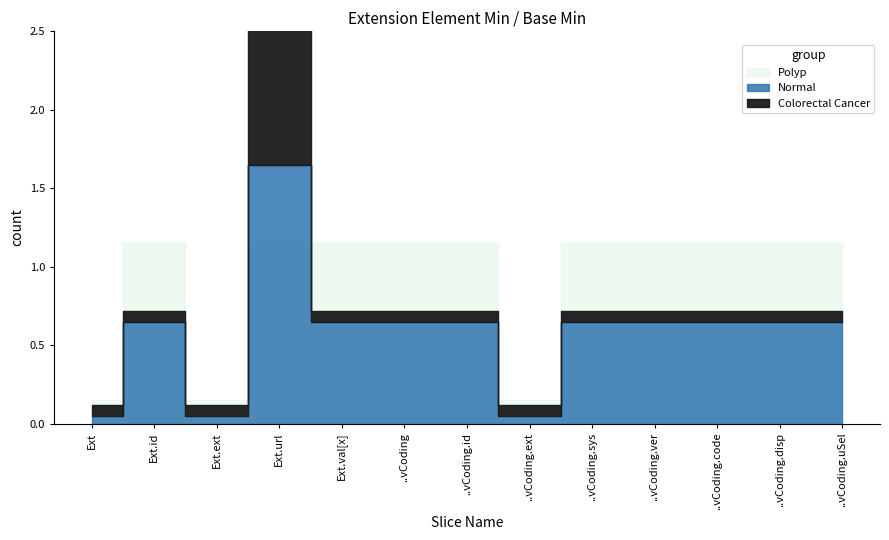

Count the Min values in the range 0 to 1.

13